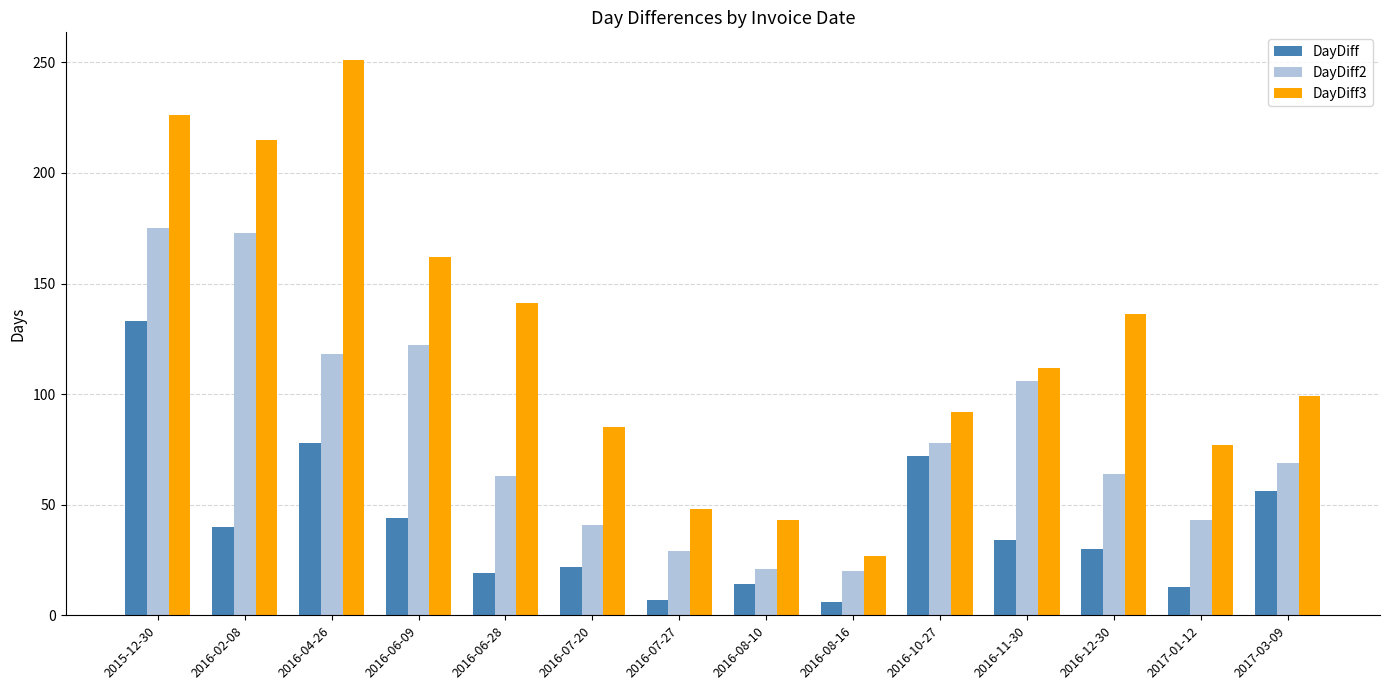

List the series in order of their overall mean, highest first.

DayDiff3, DayDiff2, DayDiff